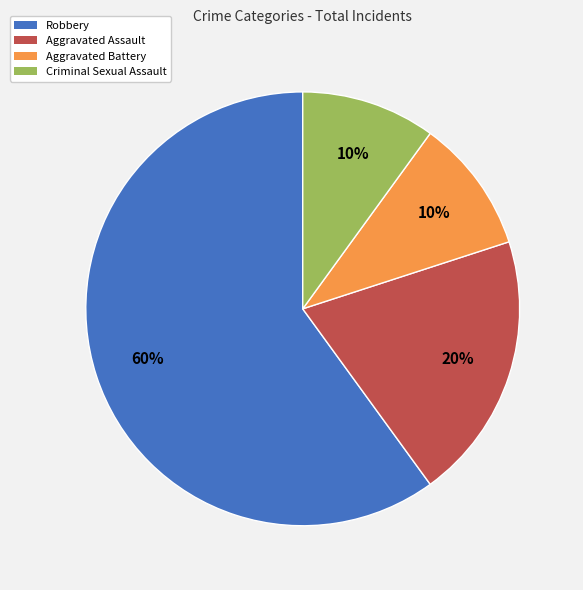

To the nearest percent, what is the difference between the largest and smallest slice percentages?

50%